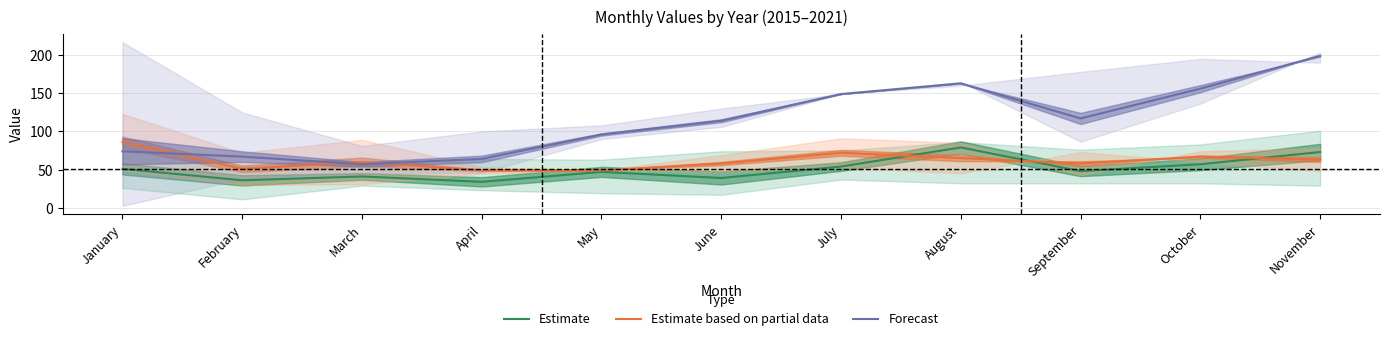

What is the difference between the Estimate based on partial data values at March and June?

2